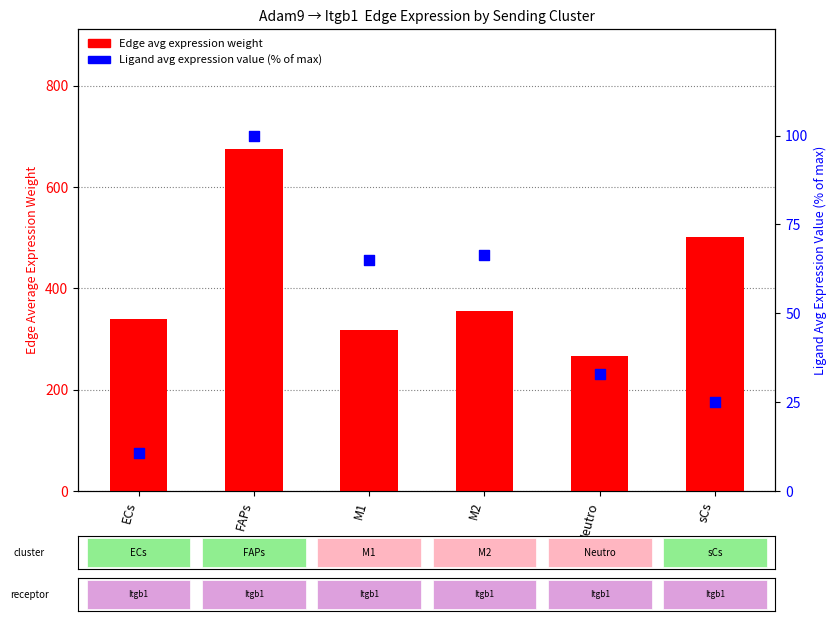

What are all the series names shown in the legend?

Edge avg expression weight, Ligand avg expression value (% of max)